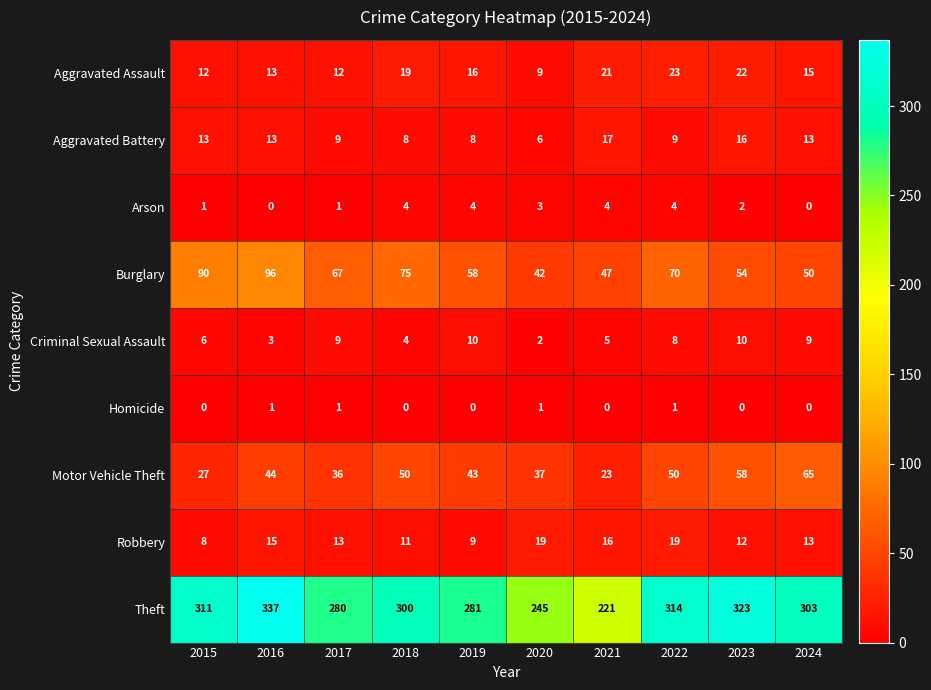

True or false: Theft has a value of 280 at 2017.

True